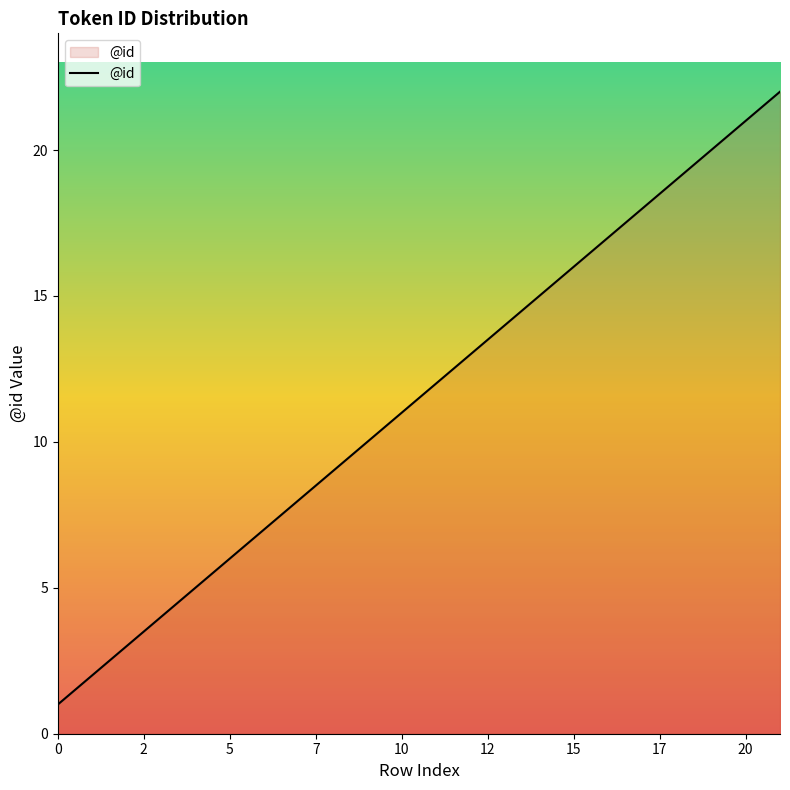

What is the greatest value displayed?

22